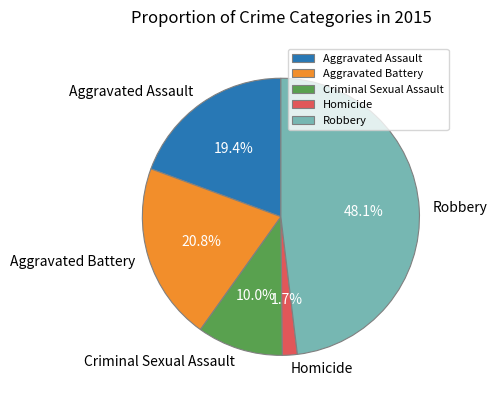

To the nearest percent, what is the difference between the Aggravated Battery and Criminal Sexual Assault slice percentages?

11%